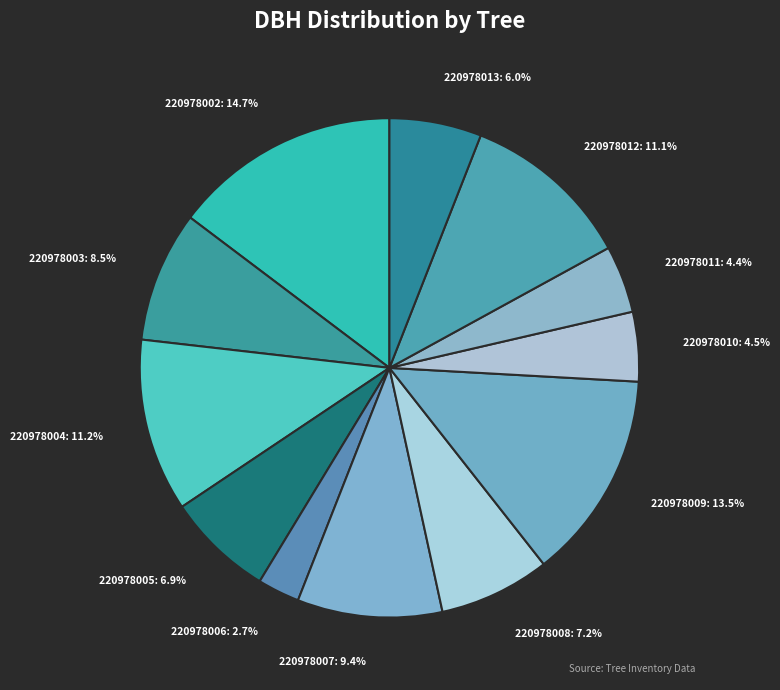

Which slice is the largest?

220978002